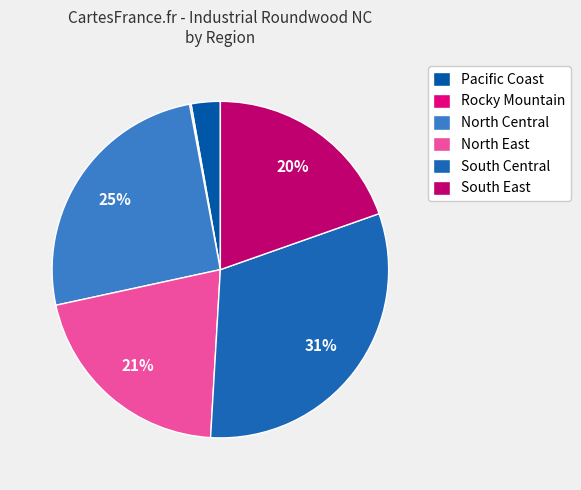

What is the change in value from North East to South Central?

+9720995.9